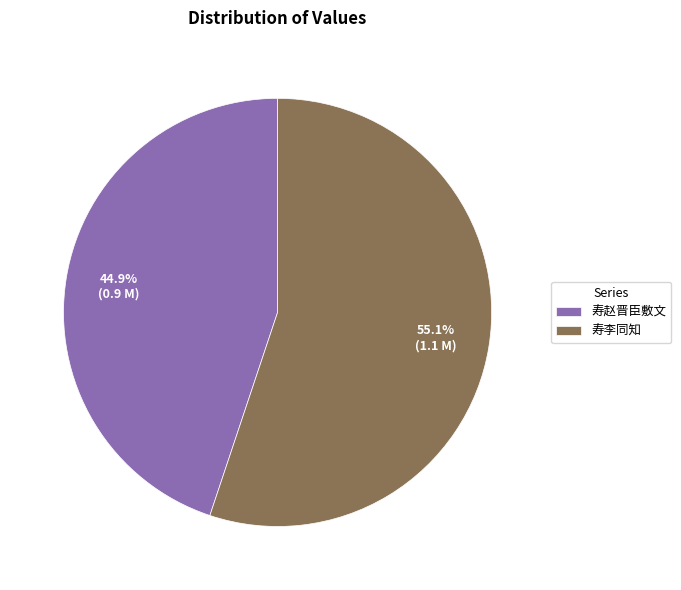

Combined, do 寿李同知 and 寿赵晋臣敷文 account for over 50%?

Yes